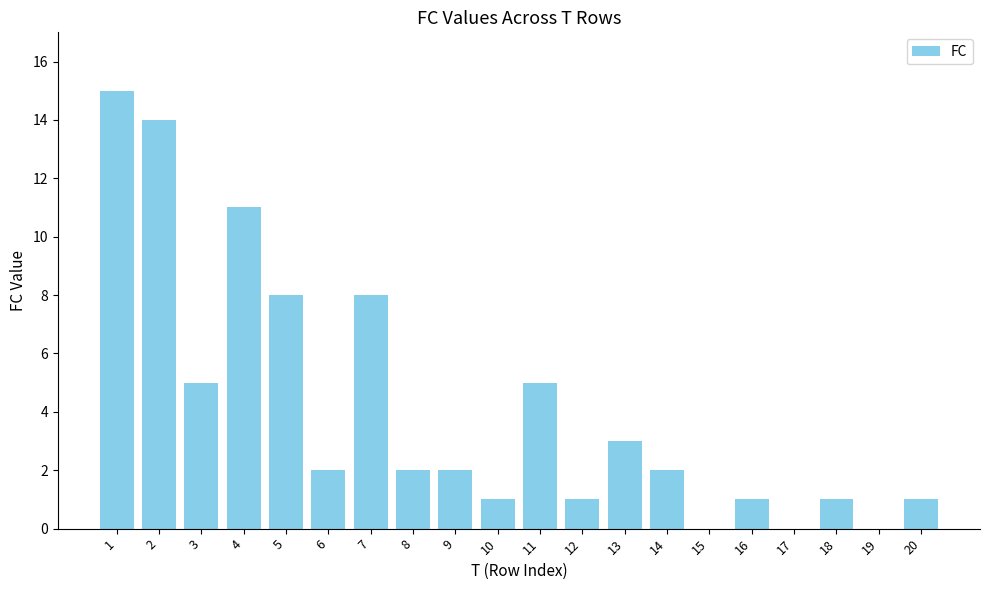

How many categories are shown in the chart?

20